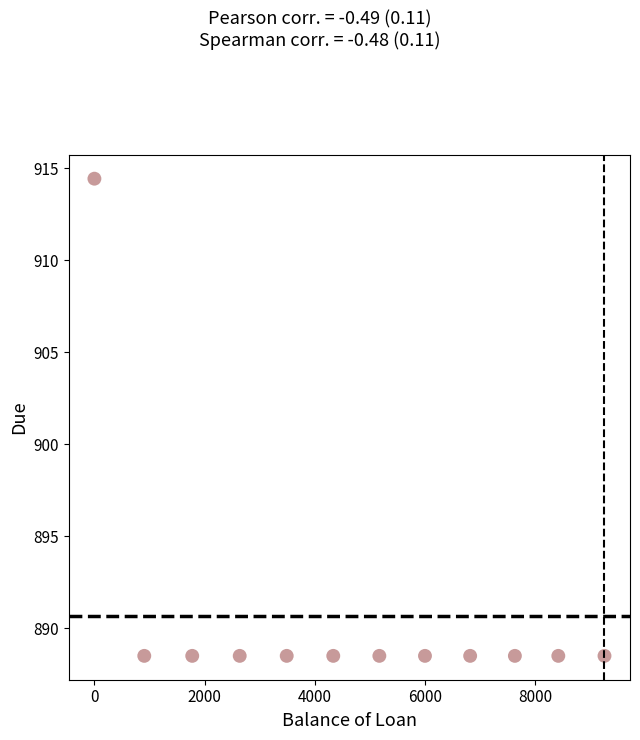

What is the range of Y values (max minus min)?

25.9